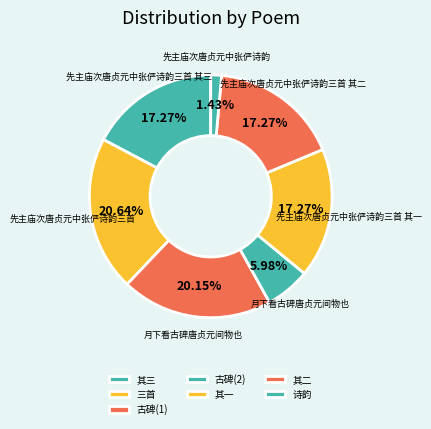

What is the largest slice in the pie chart?

先主庙次唐贞元中张俨诗韵三首